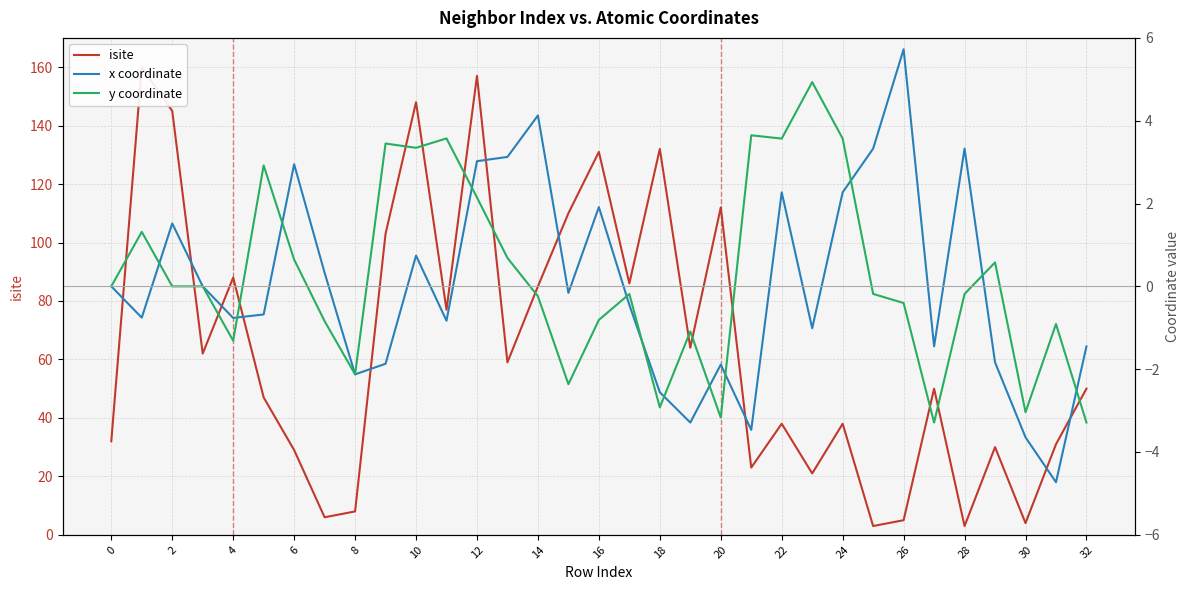

True or false: y coordinate has more than 2 points higher than both neighbors.

True